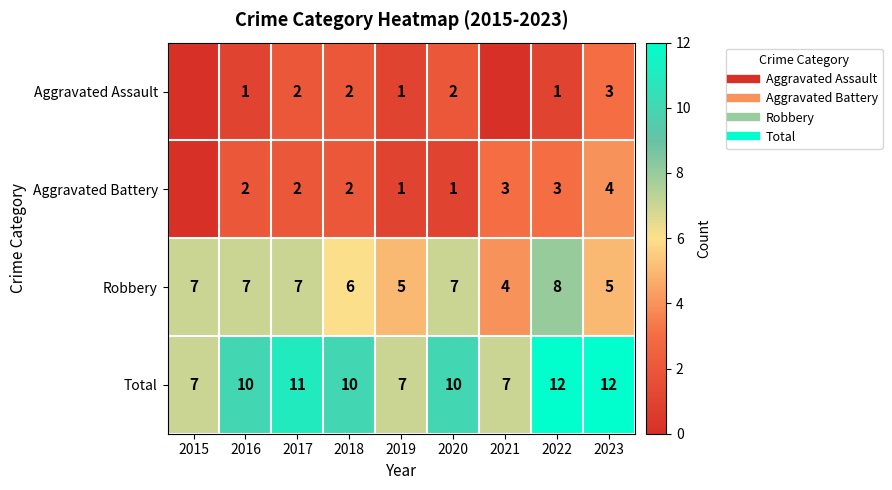

Is it true that Total equals 17 at 2016?

False